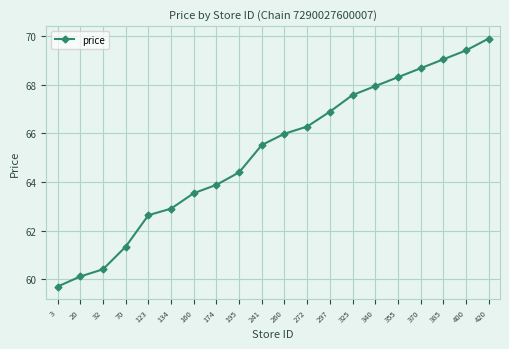

Does the chart have visible grid lines?

Yes